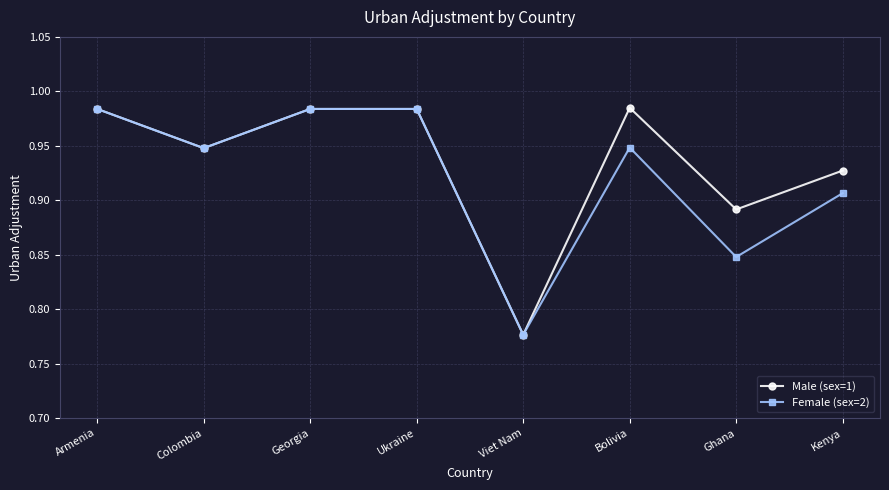

Which series has the largest range (max minus min)?

Male (sex=1)